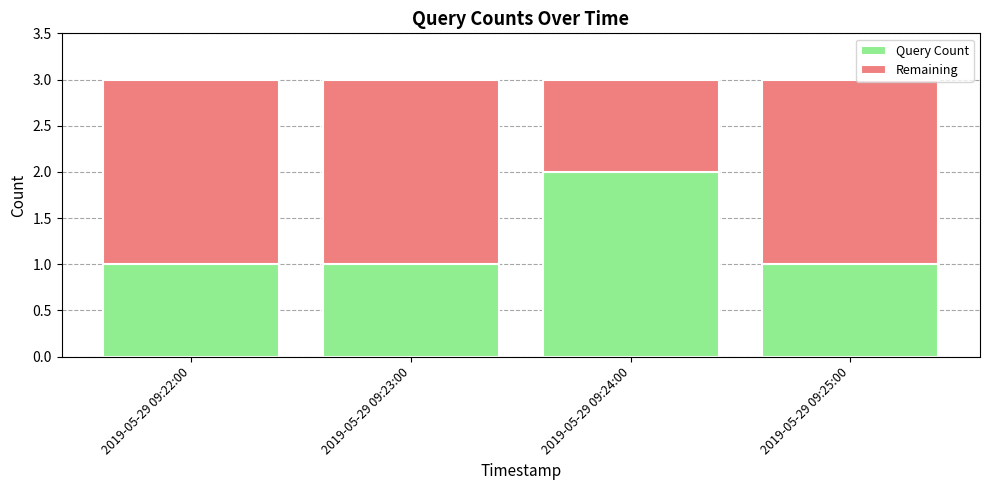

What is the total value across all series at 2019-05-29 09:25:00?

3